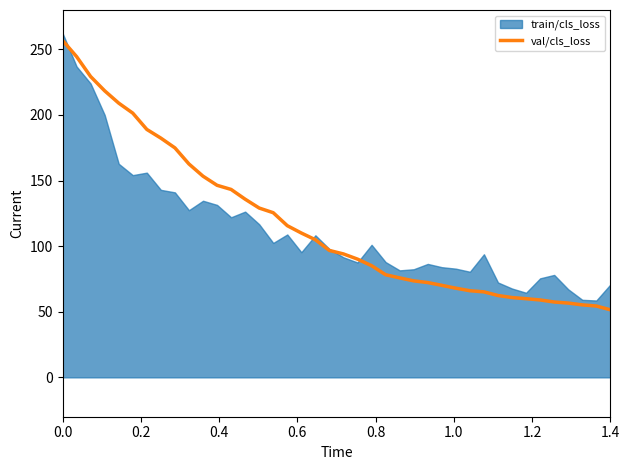

Approximately how many times larger is the value at 0.2 compared to 39?

4.7